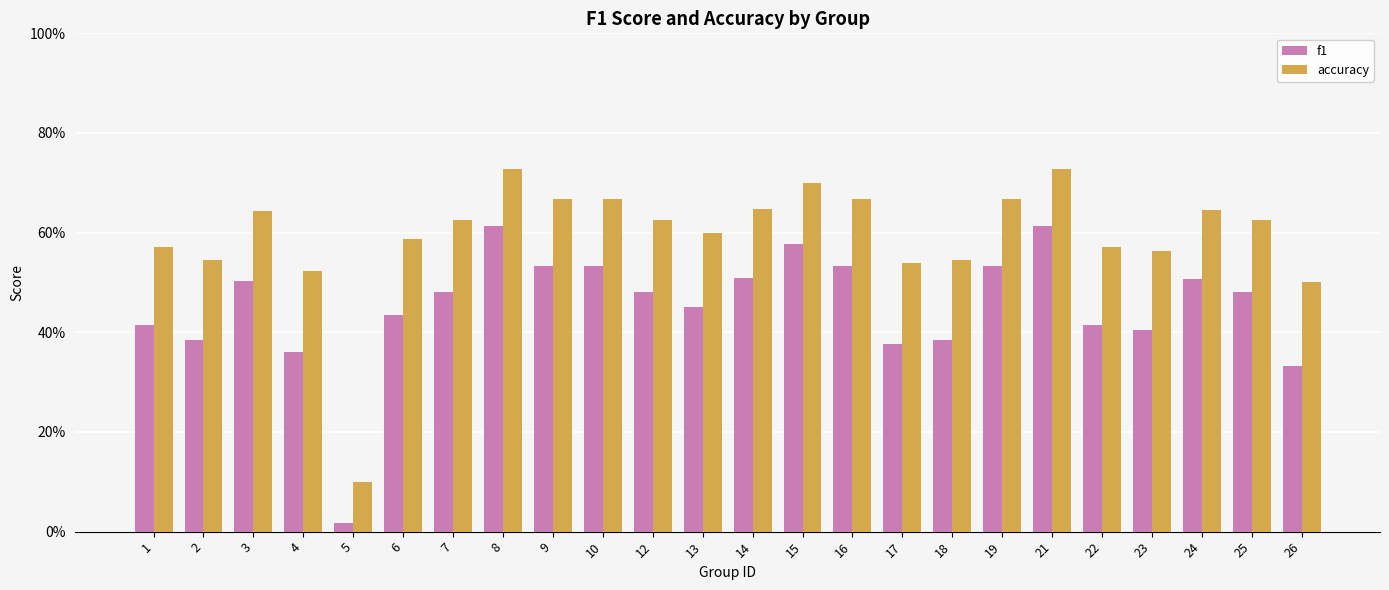

At which label is f1 closest to 0?

5